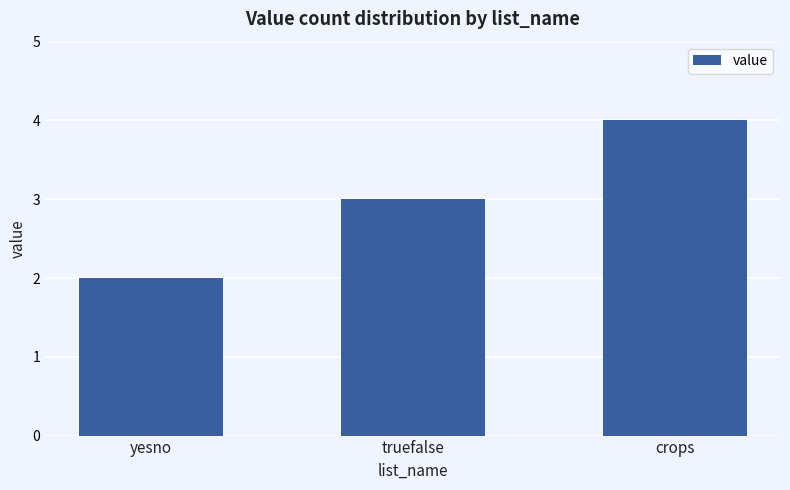

What is the change in value from truefalse to crops?

+1